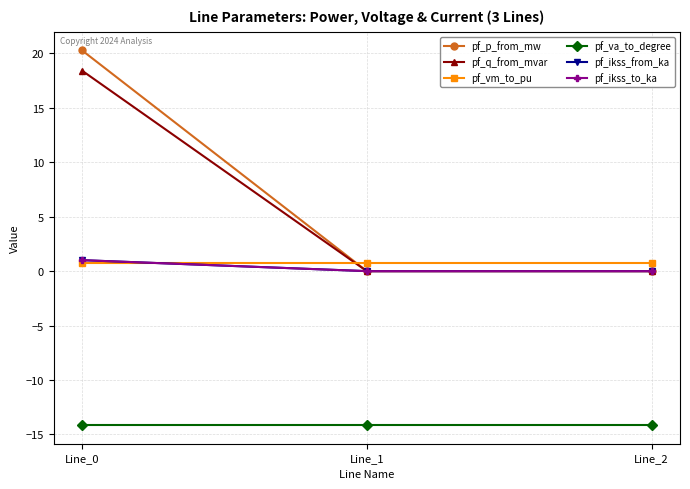

Reading left to right, transcribe all the data shown in this chart.

pf_p_from_mw: 20.3	-0.0	-0.0
pf_q_from_mvar: 18.4	0.0	0.0
pf_vm_to_pu: 0.7	0.7	0.7
pf_va_to_degree: -14.1	-14.1	-14.1
pf_ikss_from_ka: 1.0	0.0	0.0
pf_ikss_to_ka: 1.0	0.0	0.0